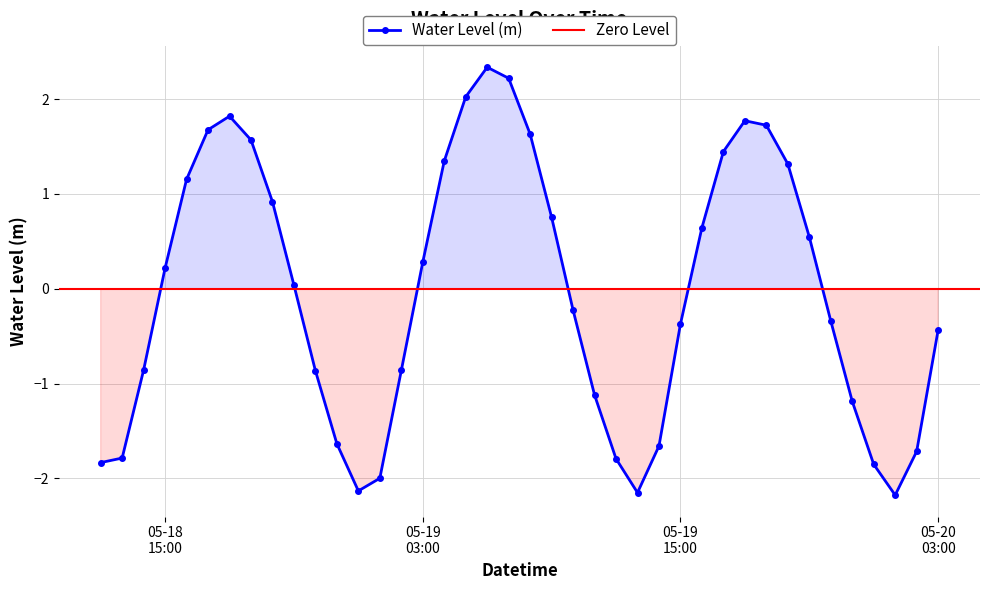

How many categories are shown in the chart?

40